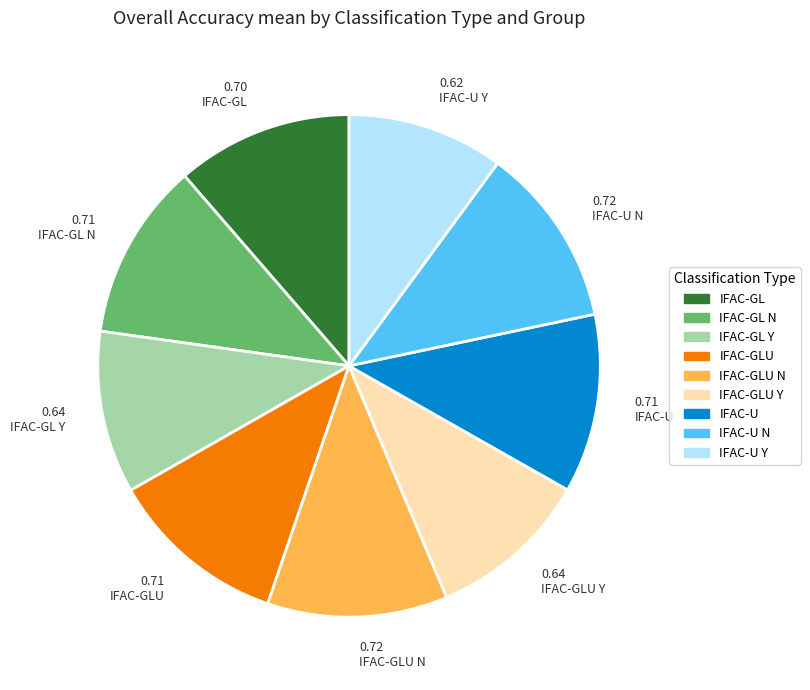

Is there a majority slice in this chart?

No